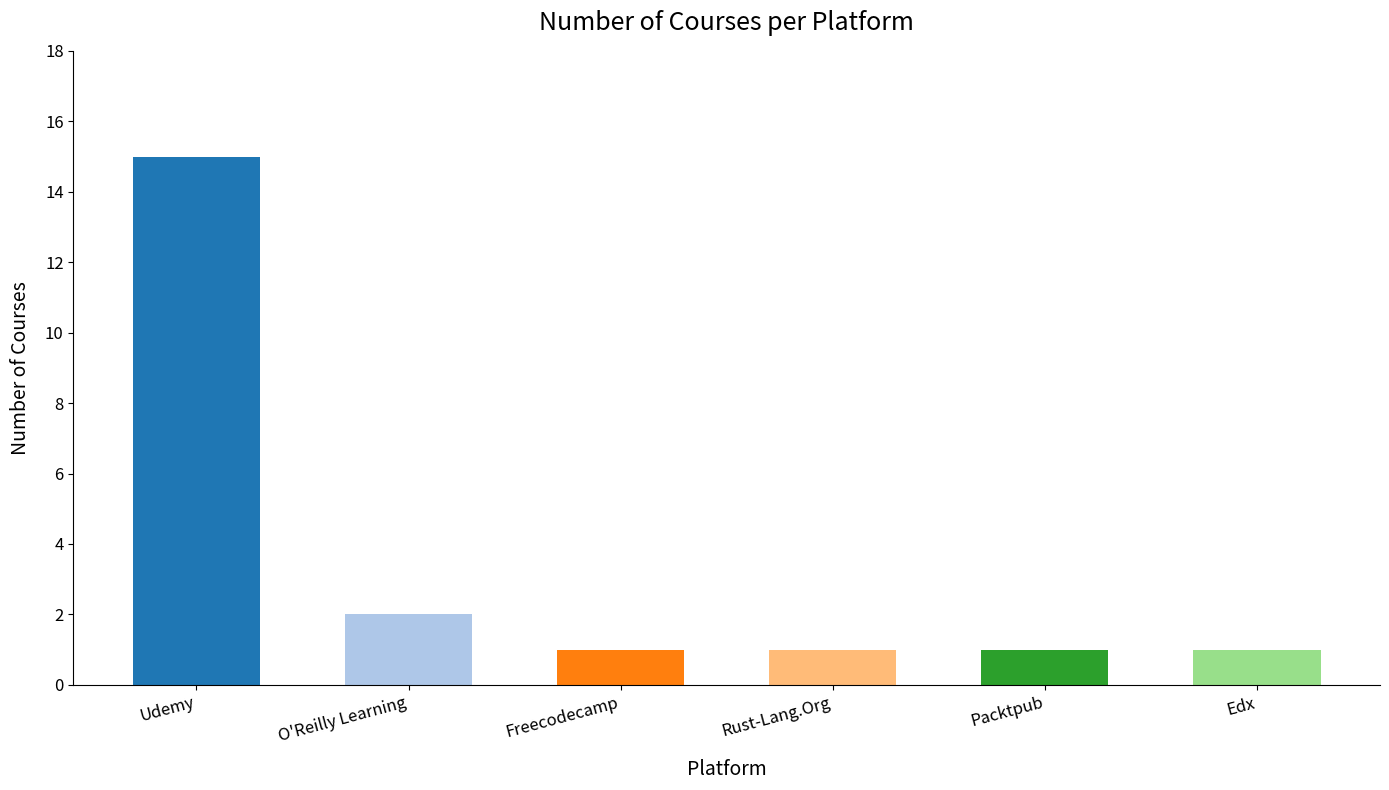

What is the sum of all values?

21